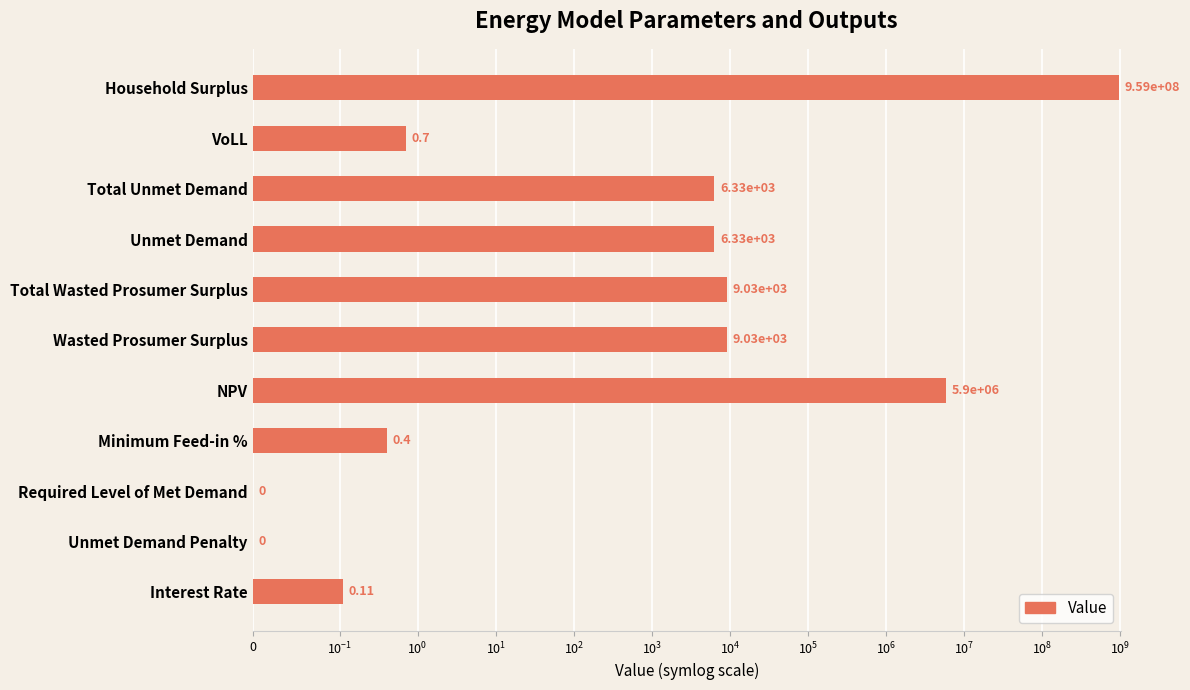

True or false: the data shows 5072.9 at Total Wasted Prosumer Surplus.

False